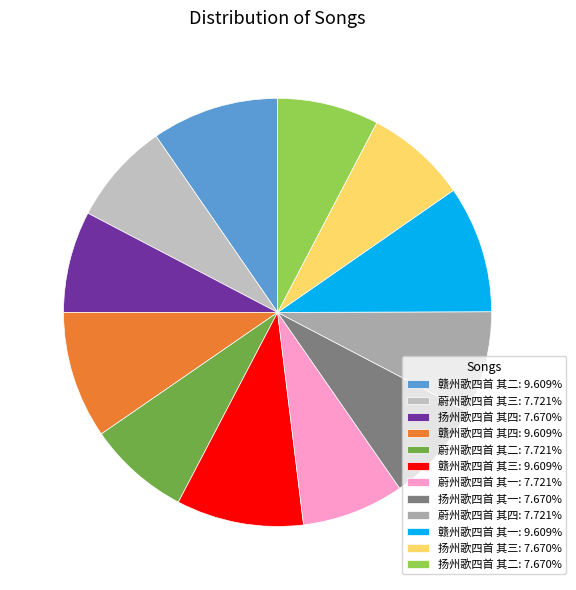

Count the number of slices in the pie.

12